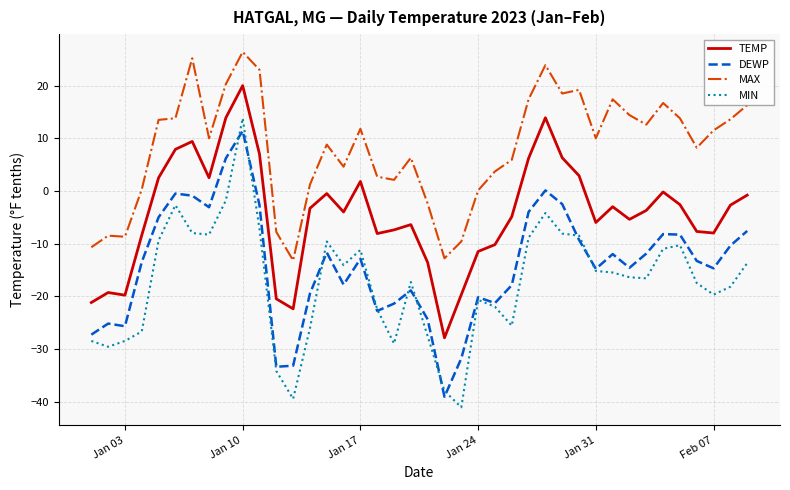

What is the sum of all DEWP values?

-564.1